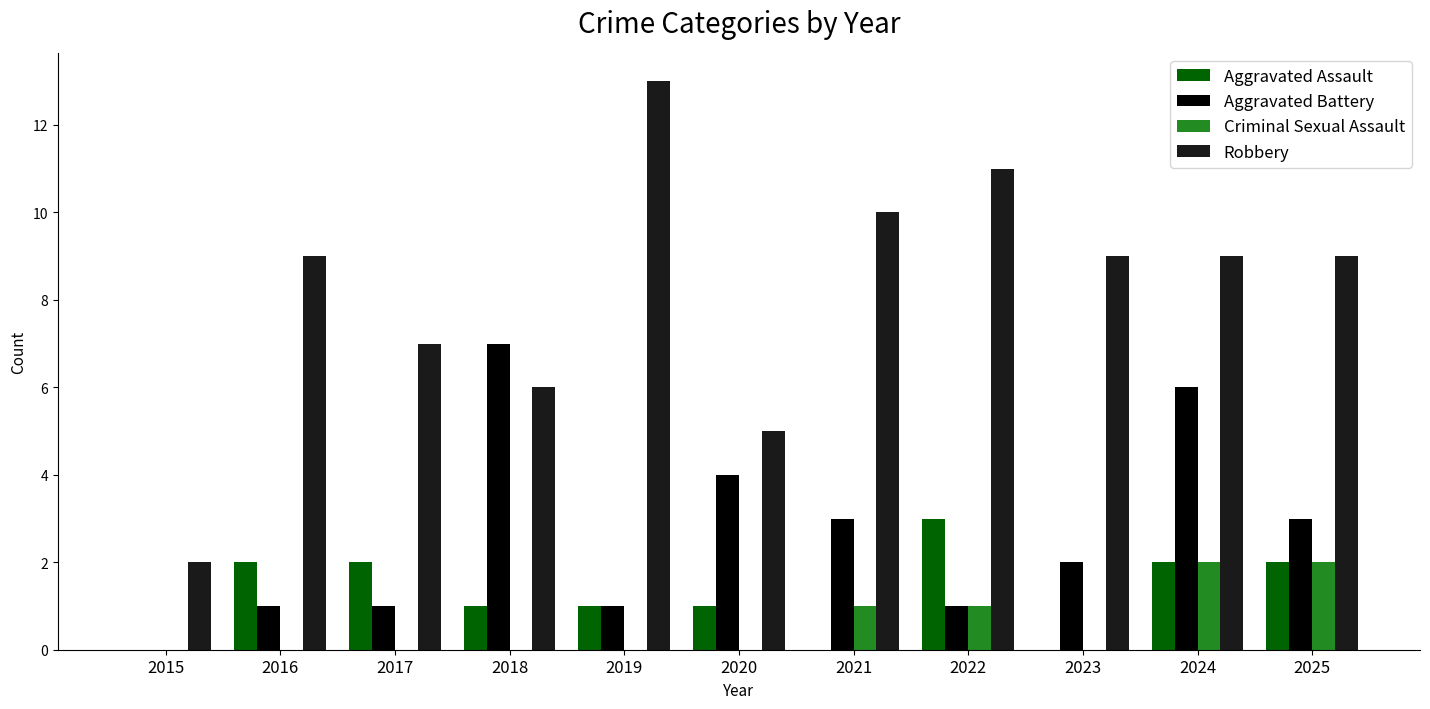

What is the difference between the Aggravated Battery values at 2025 and 2019?

2